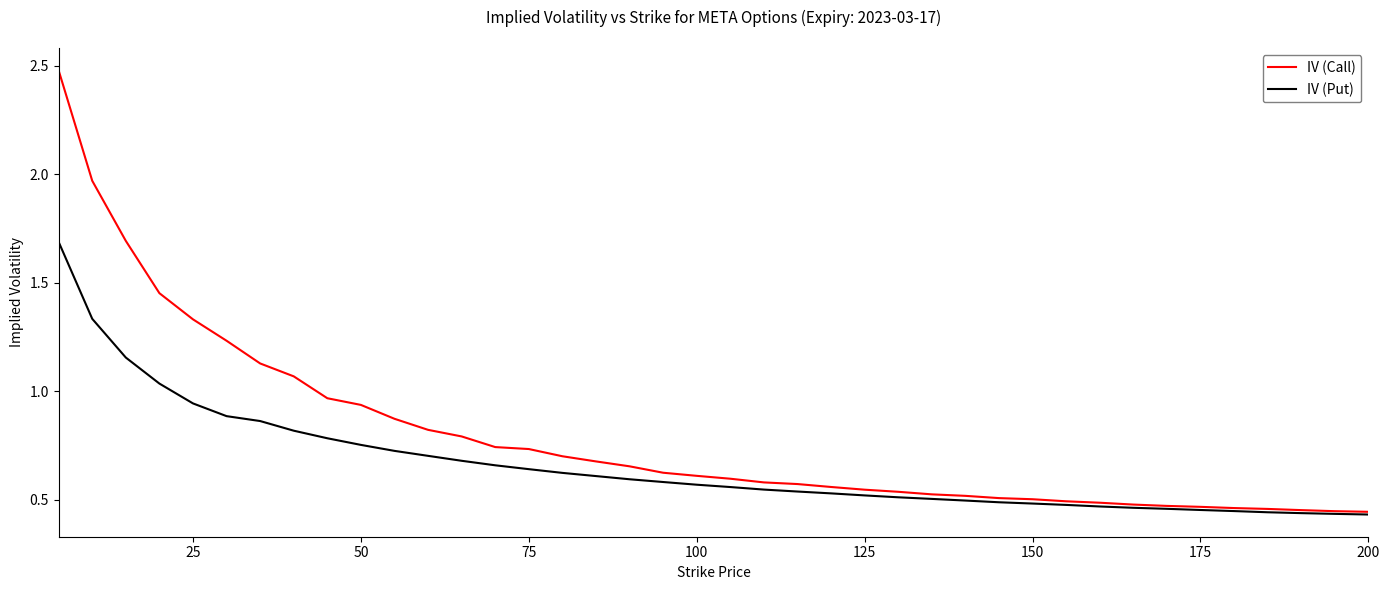

What is the greatest value displayed?

2.5